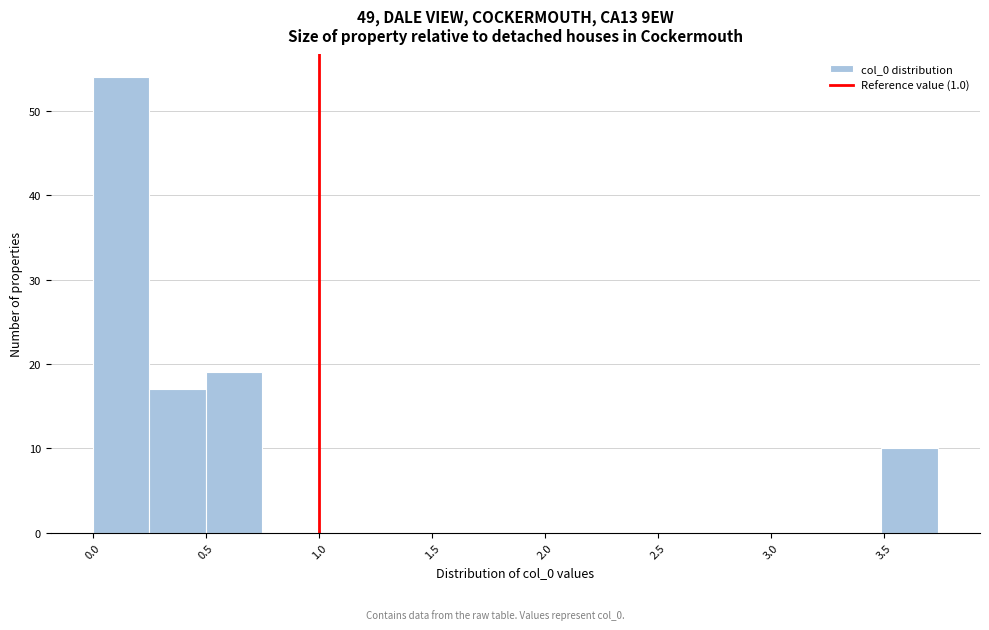

Reading left to right, transcribe this chart: for each bar, give the range it covers on the x-axis and its height. Neither the bar edges nor the heights are printed on the chart, so give them approximately, as read against the axes.

0.00 to 0.25: 54
0.25 to 0.50: 17
0.50 to 0.75: 19
0.75 to 1.00: 0
1.00 to 1.25: 0
1.25 to 1.50: 0
1.50 to 1.75: 0
1.75 to 2.00: 0
2.00 to 2.25: 0
2.25 to 2.50: 0
2.50 to 2.75: 0
2.75 to 3.00: 0
3.00 to 3.25: 0
3.25 to 3.50: 0
3.50 to 3.75: 10